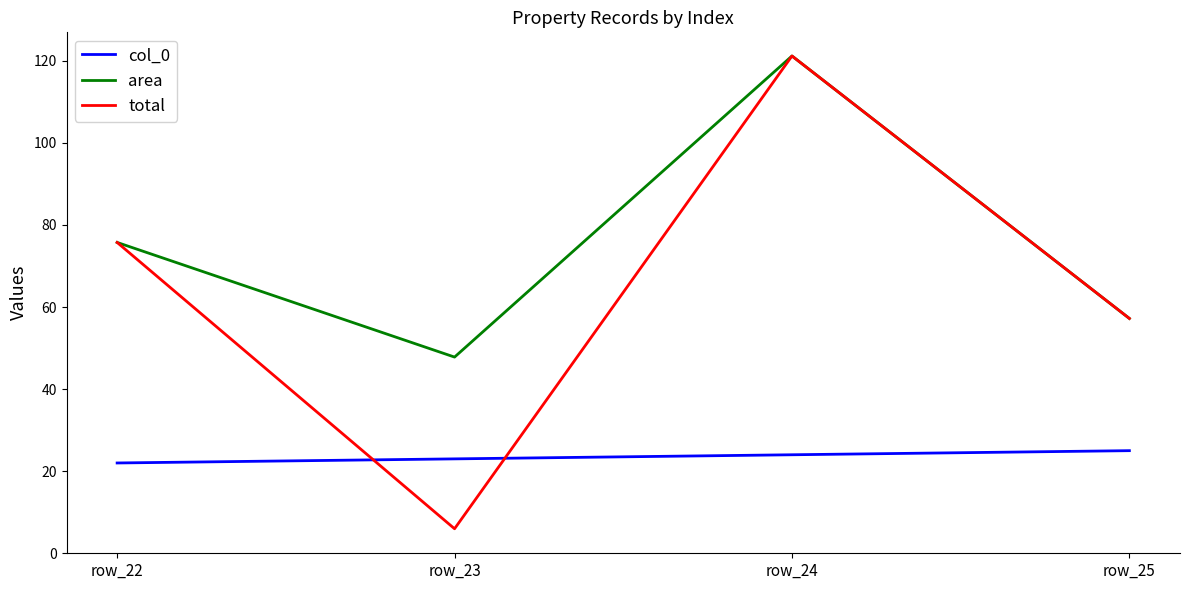

Which series changed the most between row_22 and row_23?

total